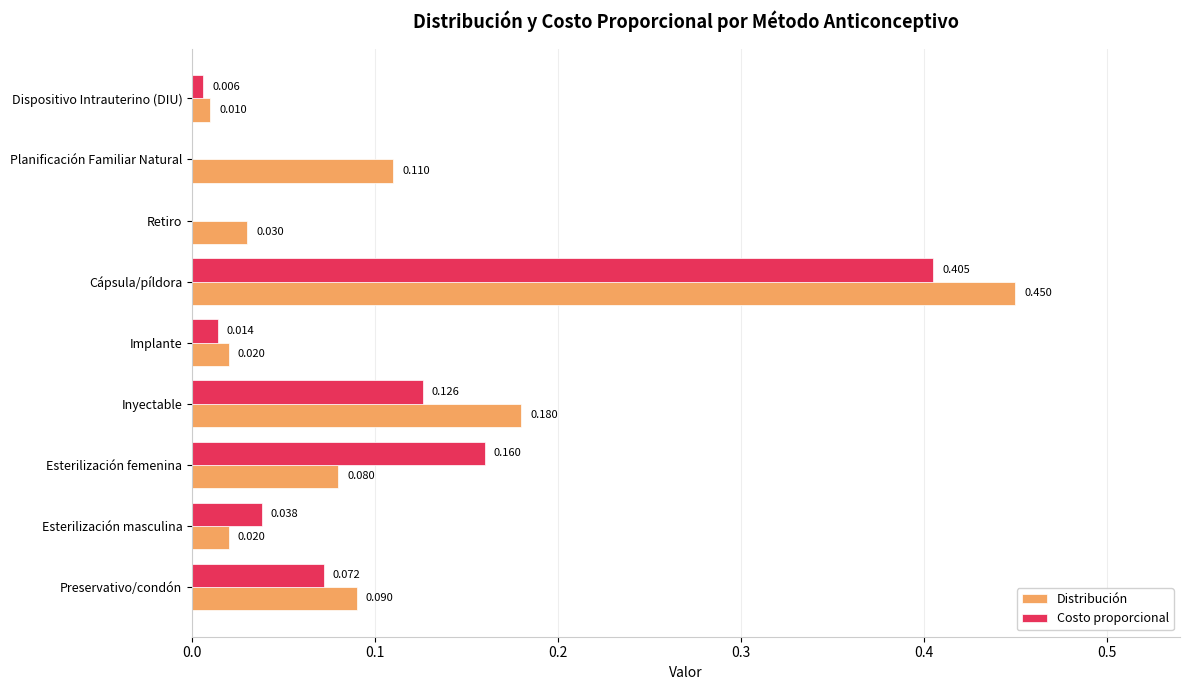

Which series changed the most between Esterilización masculina and Cápsula/píldora?

Distribución